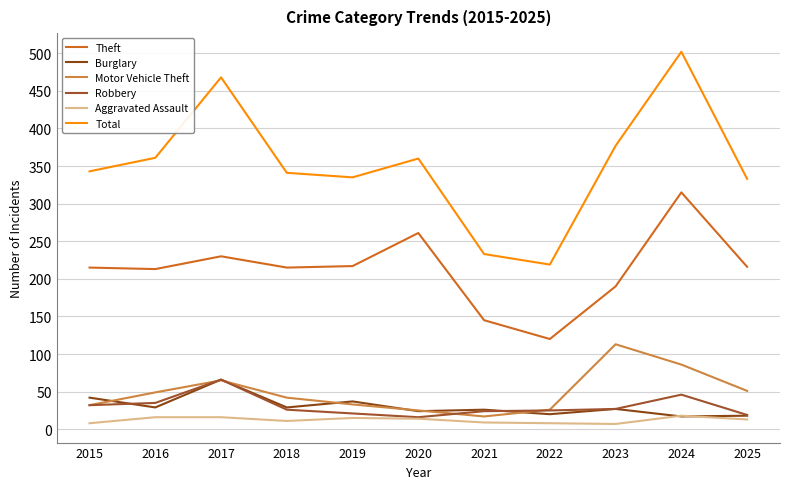

True or false: Theft and Motor Vehicle Theft intersect in this chart.

False